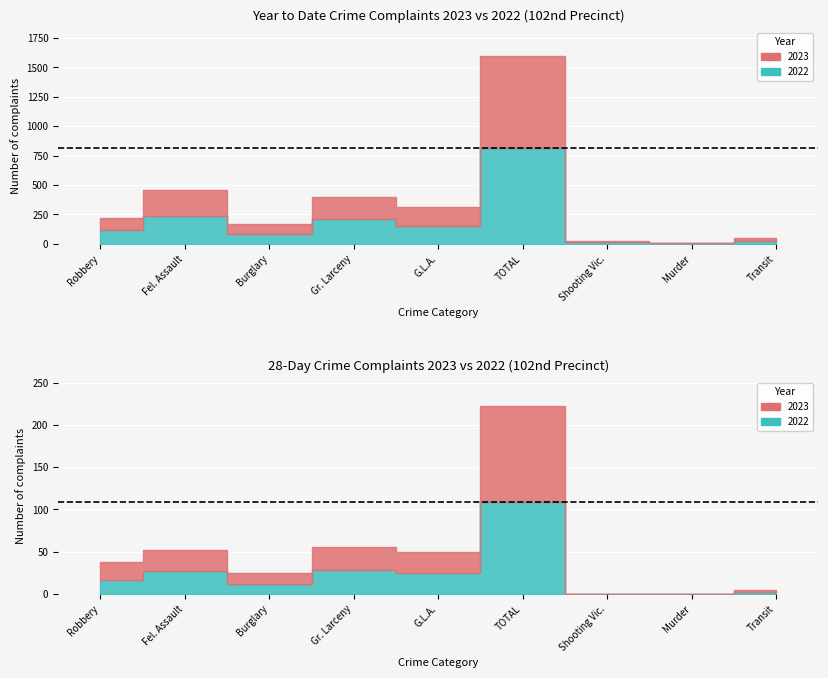

Between G.L.A. and Gr. Larceny, which is larger?

Gr. Larceny